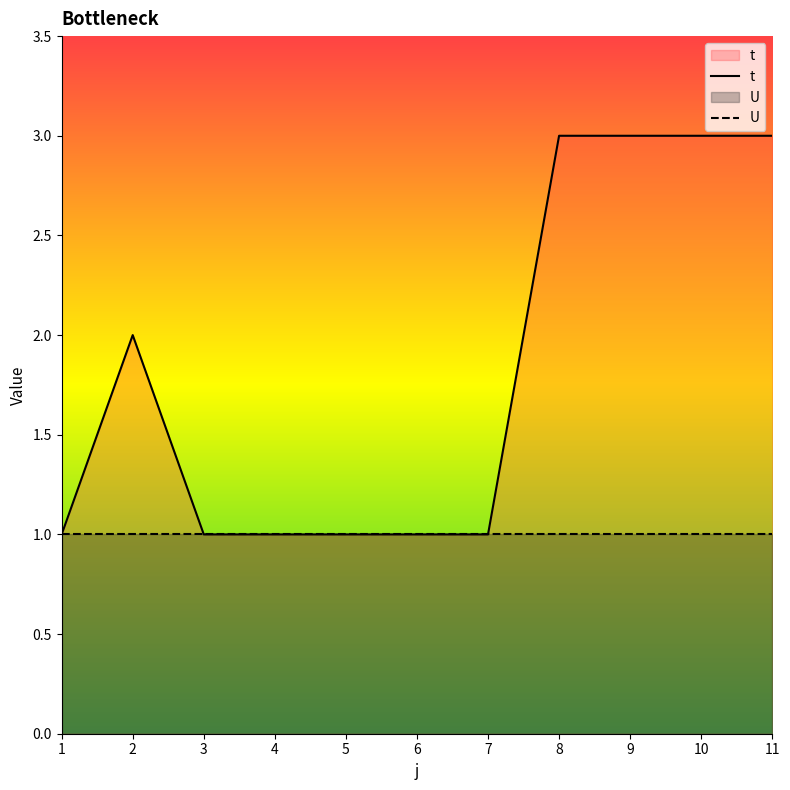

The chart shows a value of 3 at 10. True or false?

True